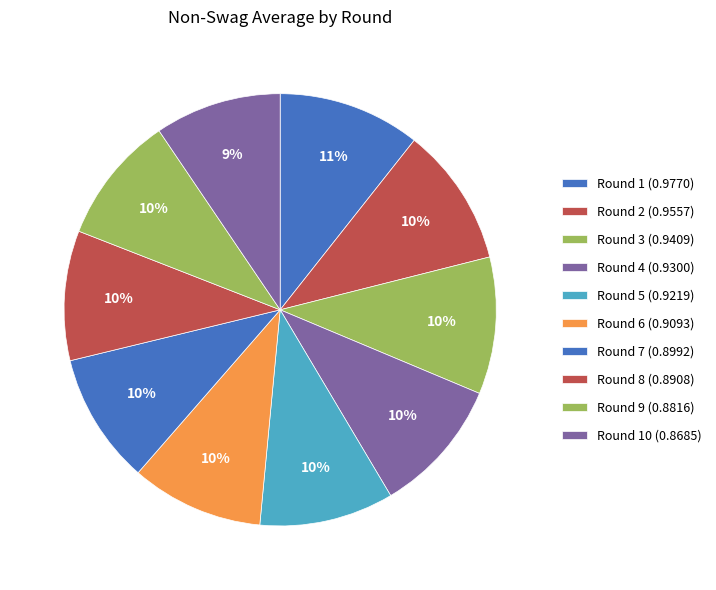

How many segments does this pie chart have?

10